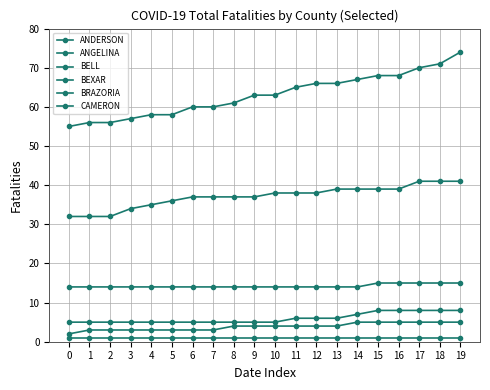

Count the number of data series in this chart.

6